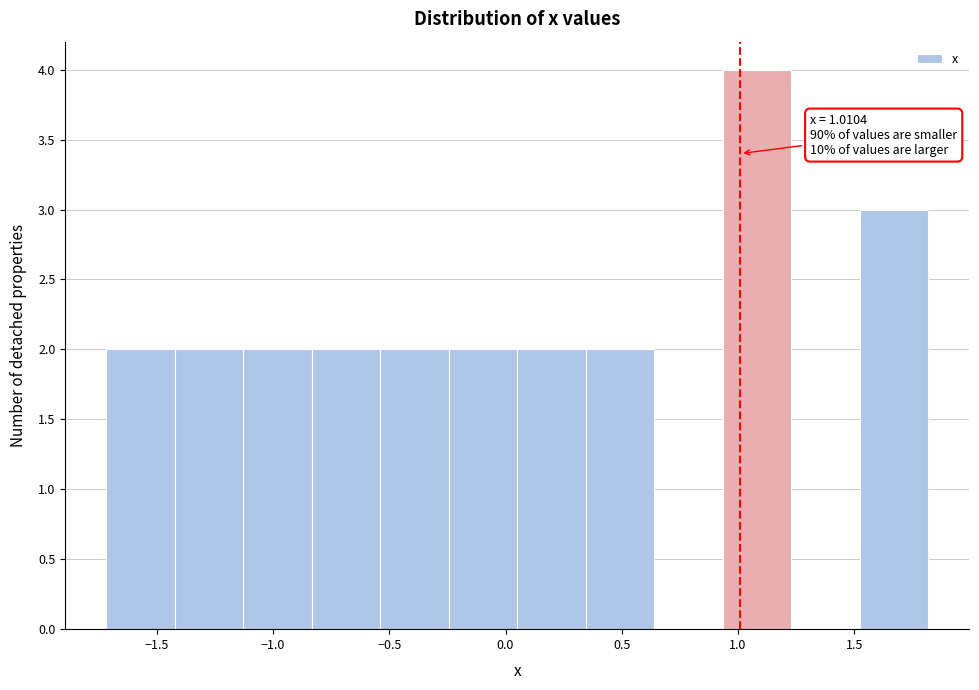

Which range on the x-axis has the tallest bar?

0.95 to 1.25